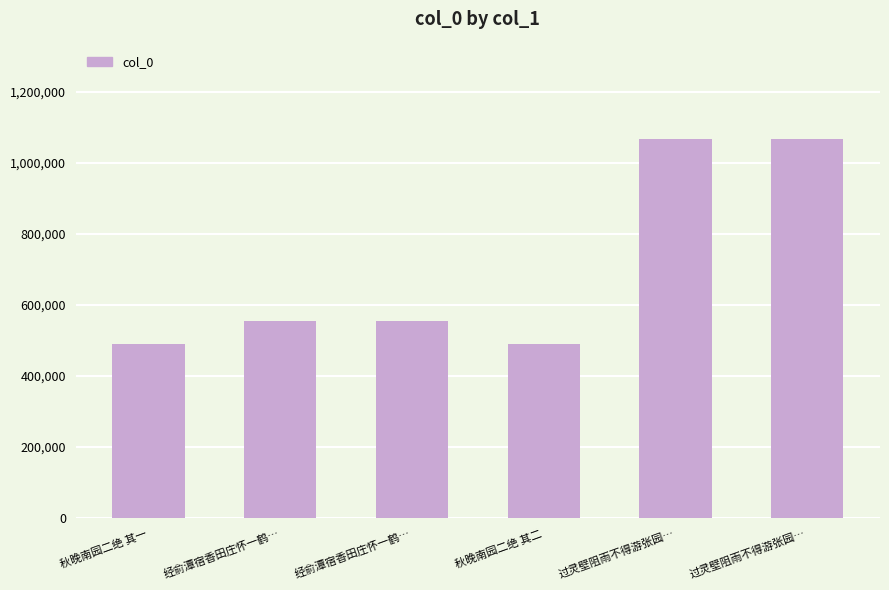

Count the number of data series in this chart.

1